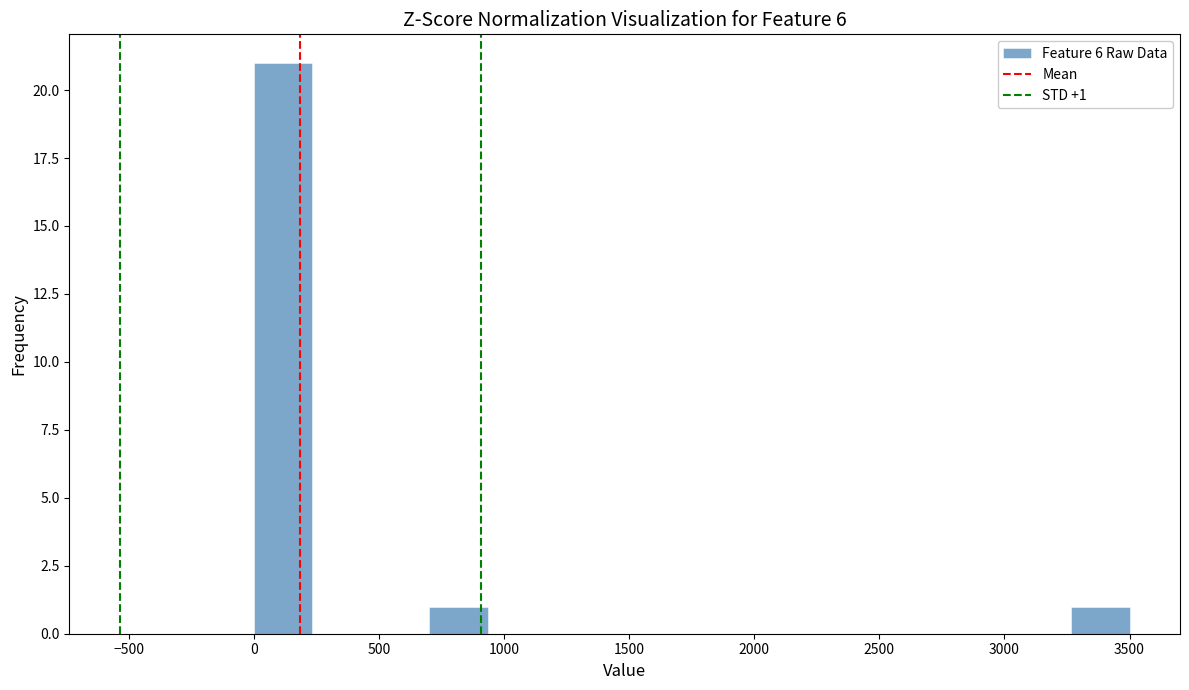

Over which range of the x-axis is the bar tallest?

0 to 250